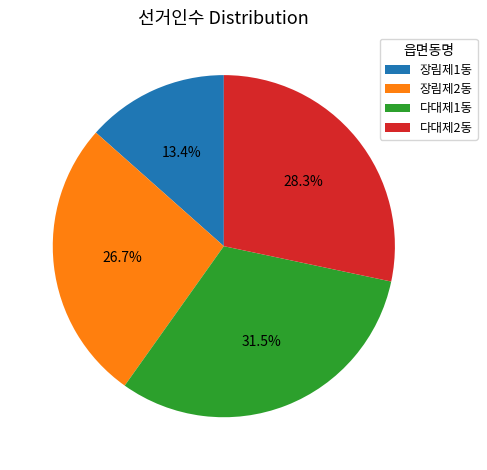

Is it true that 다대제2동 is 28% of the pie?

True